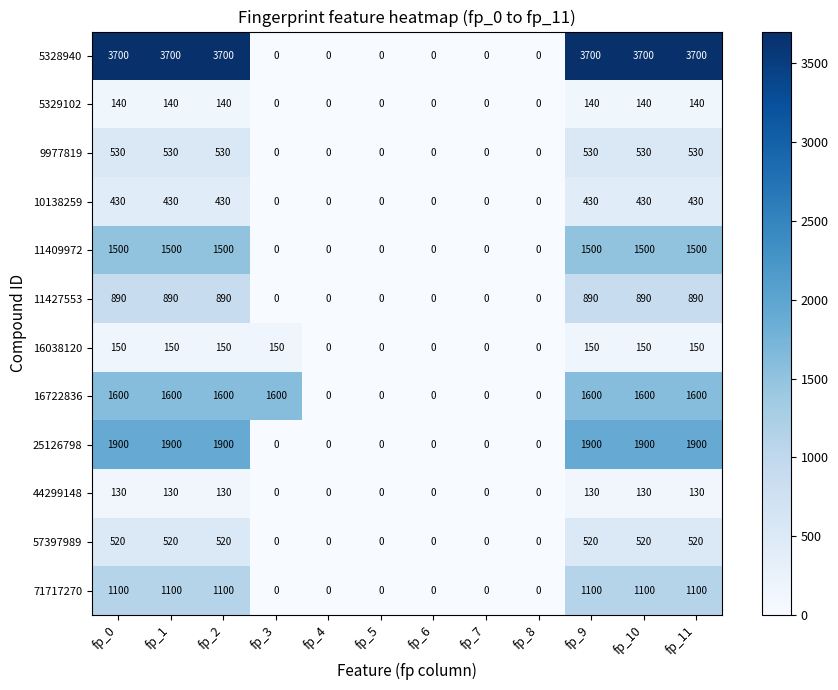

Count the number of categories in the chart.

12